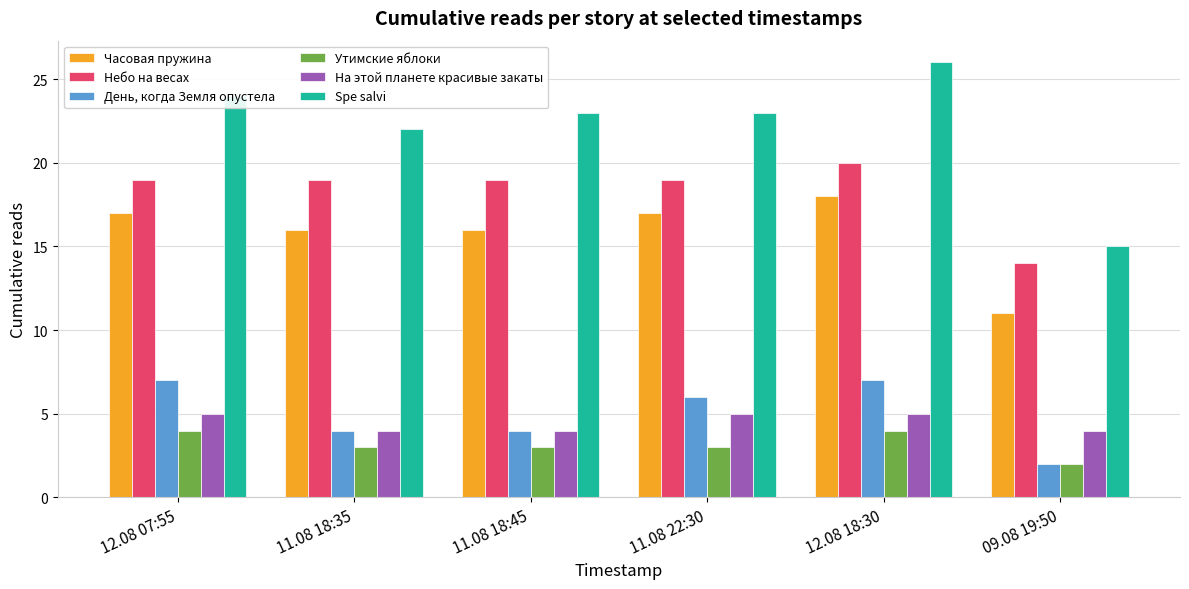

How many groups of bars are there?

6